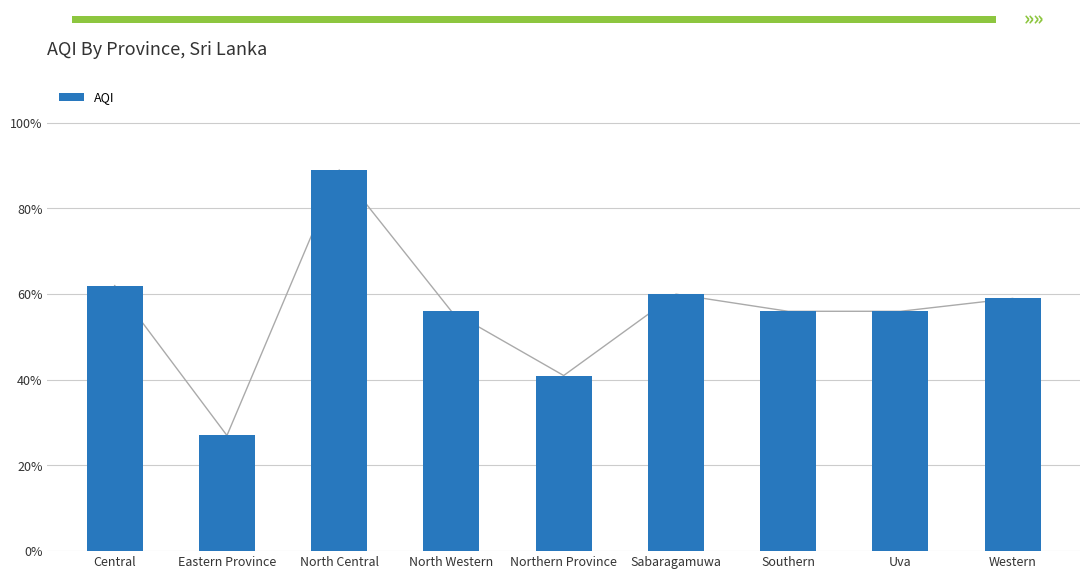

Is it true that the value at Central is 62?

True